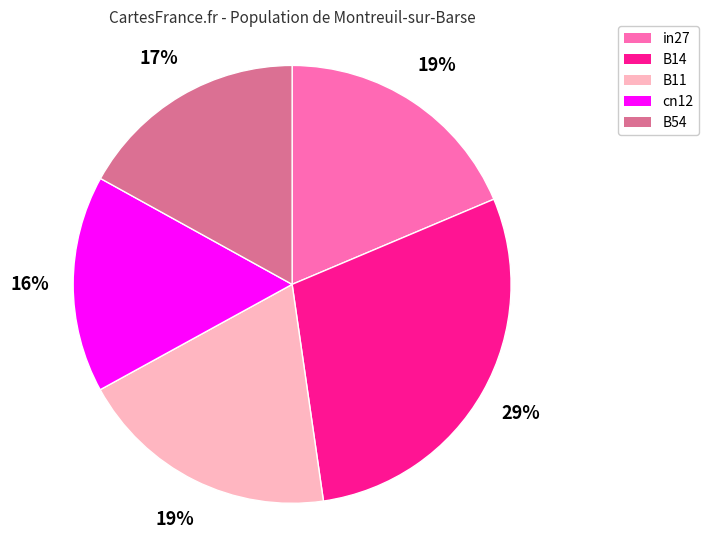

Does cn12 account for over 50% of the chart?

No